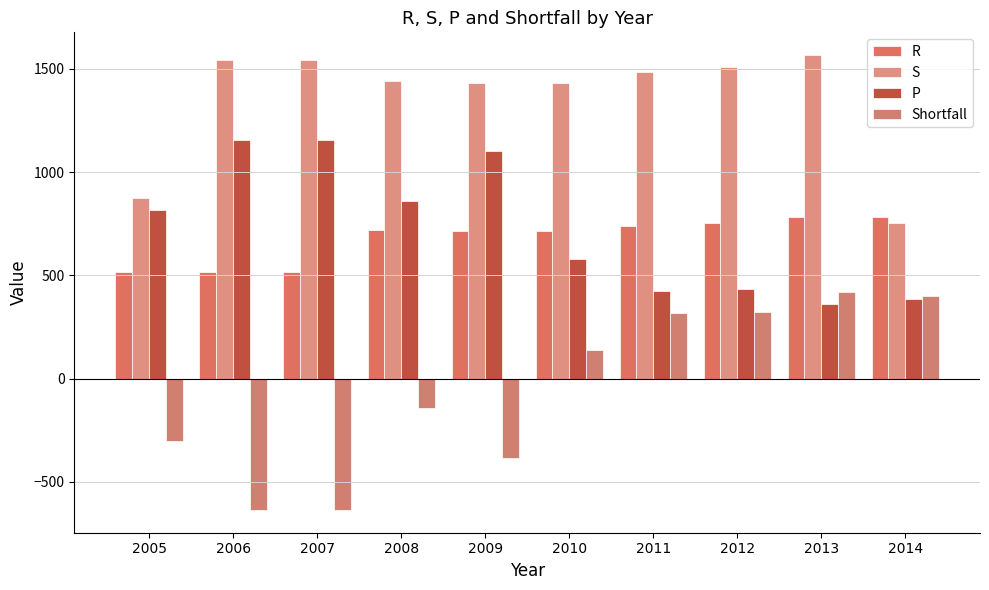

Is the value of S at 2008 greater than the value of P at 2008?

Yes